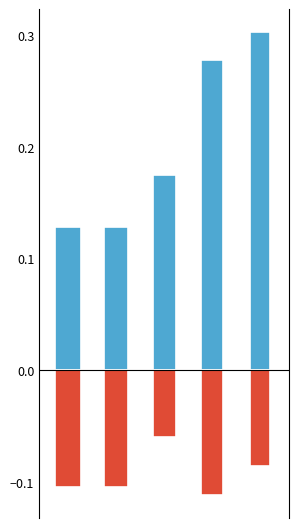

Count the 1-5 months values in the range 0 to 1.

5